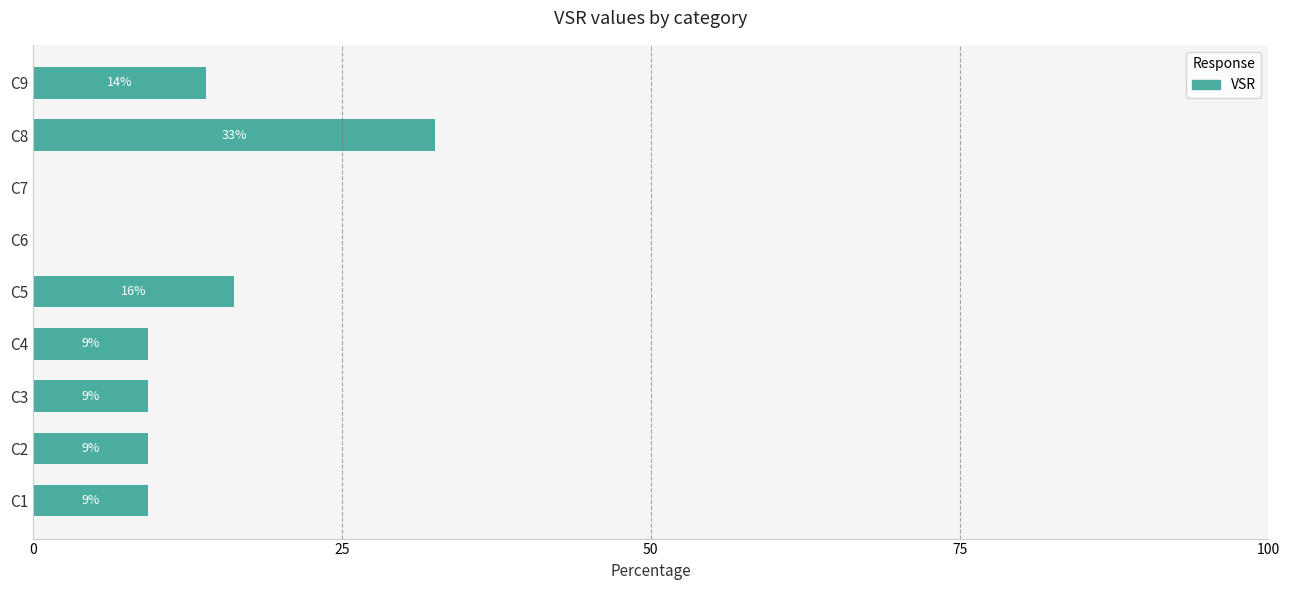

Are the bars horizontal?

Yes